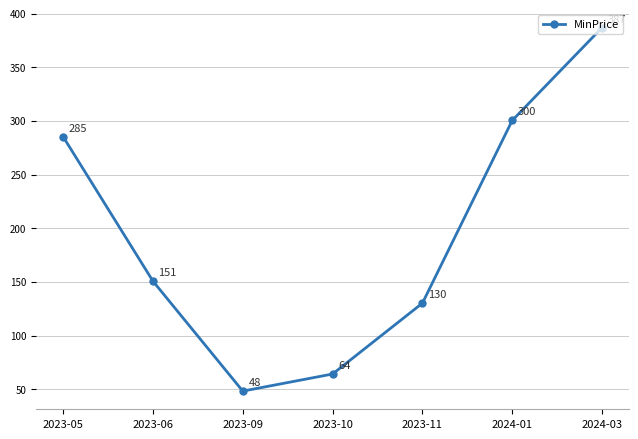

The value at 2023-10 is 112.7. True or false?

False